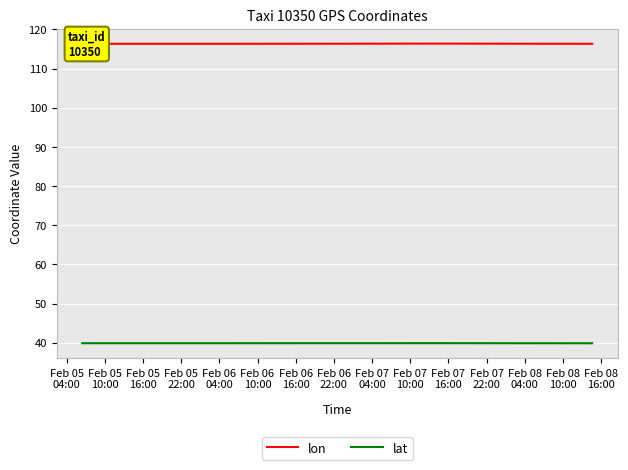

Which series has the widest spread of values?

lon